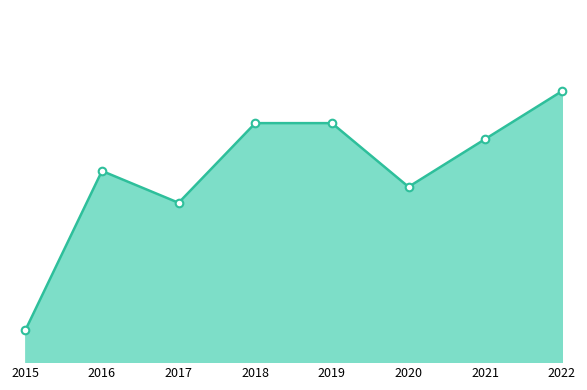

What is the change in value from 2018 to 2022?

+2